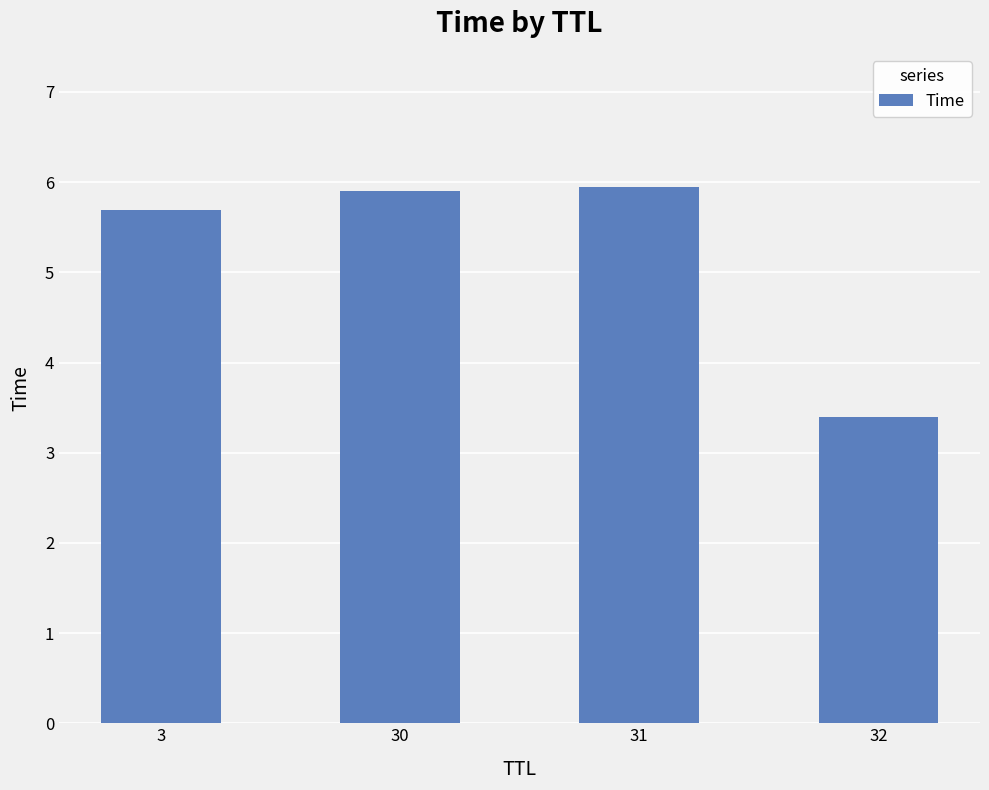

What is the maximum value shown in the chart?

5.9